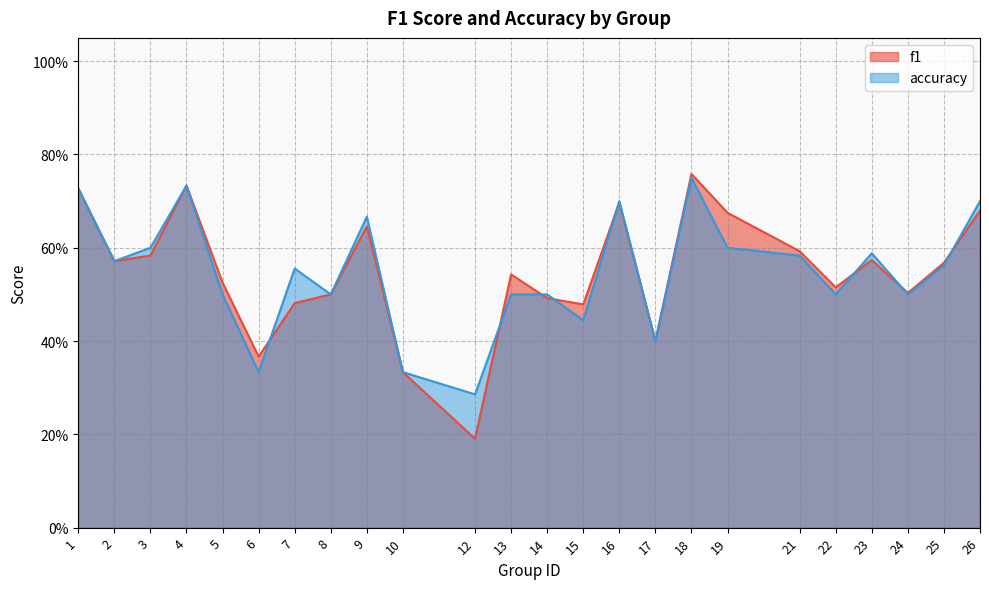

At which label is f1 closest to 0?

12